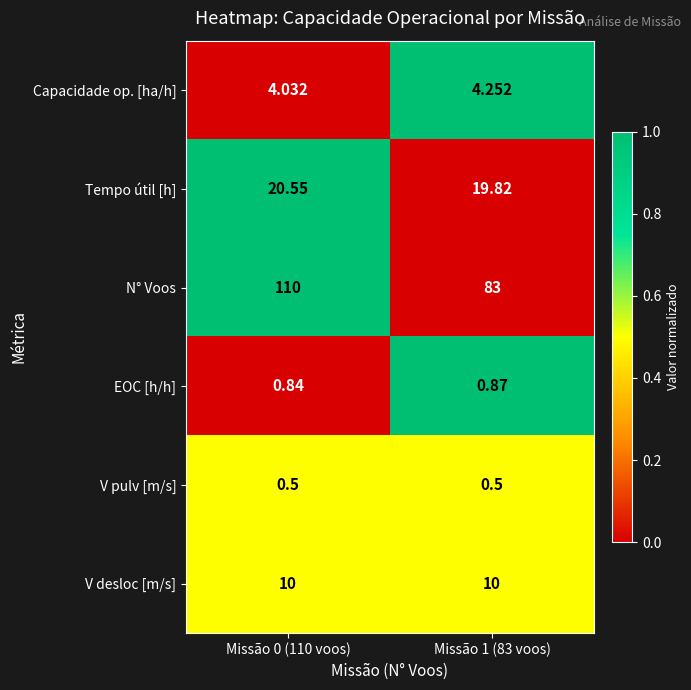

Which series changed the most between Missão 0 (110 voos) and Missão 1 (83 voos)?

N° Voos